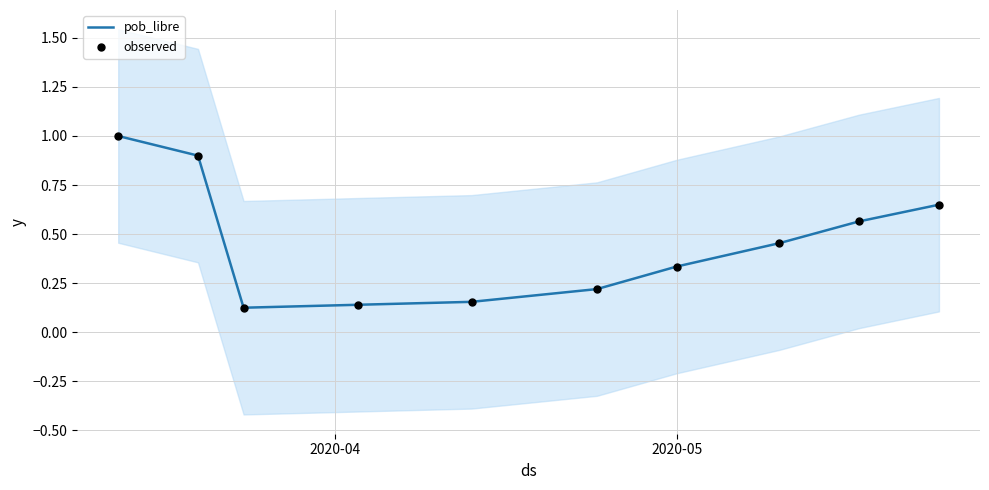

What are all the series names shown in the legend?

pob_libre, observed